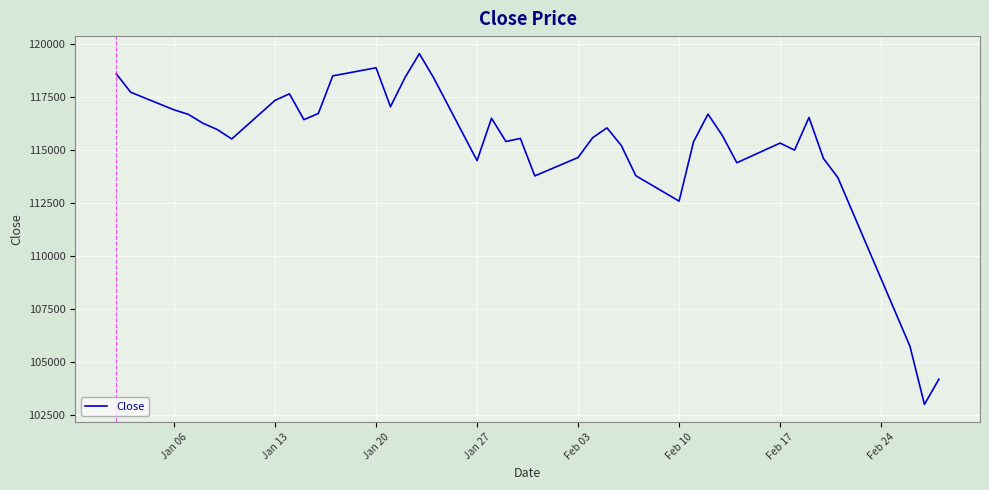

What is the greatest value displayed?

119527.6